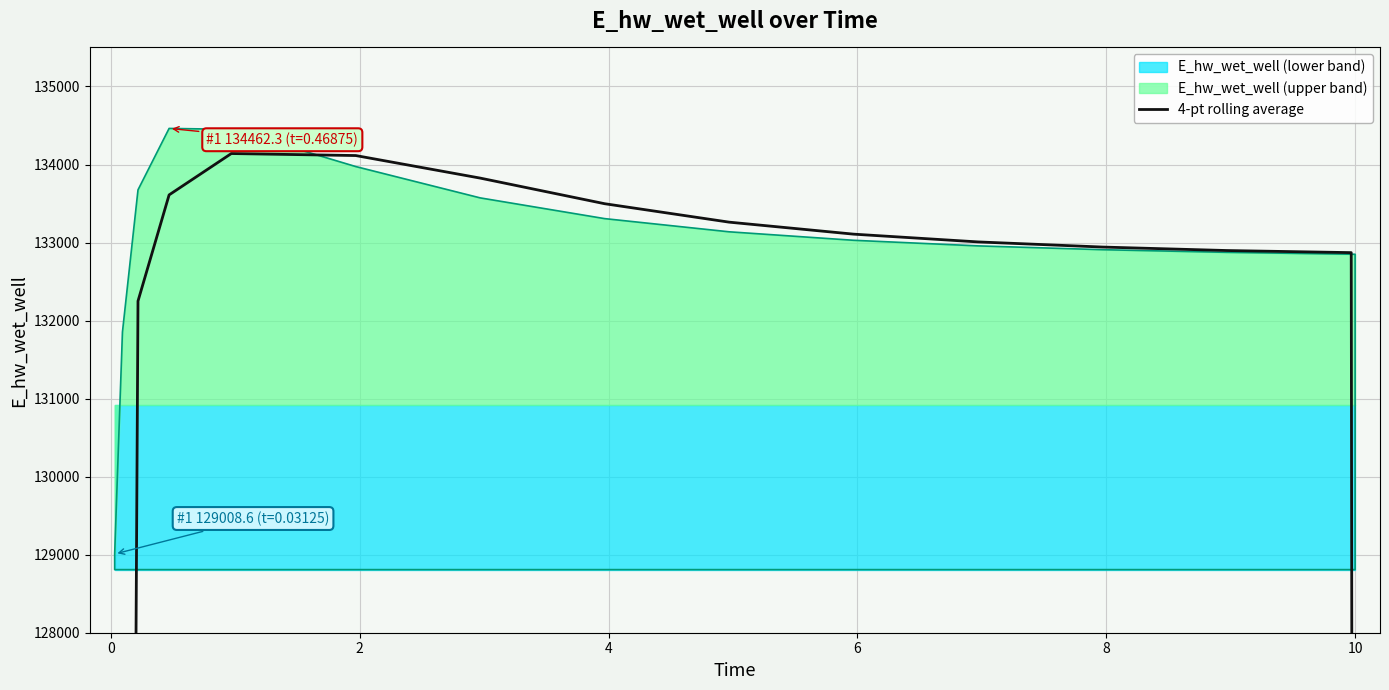

What is the value of the 8th point from the left?

133497.5